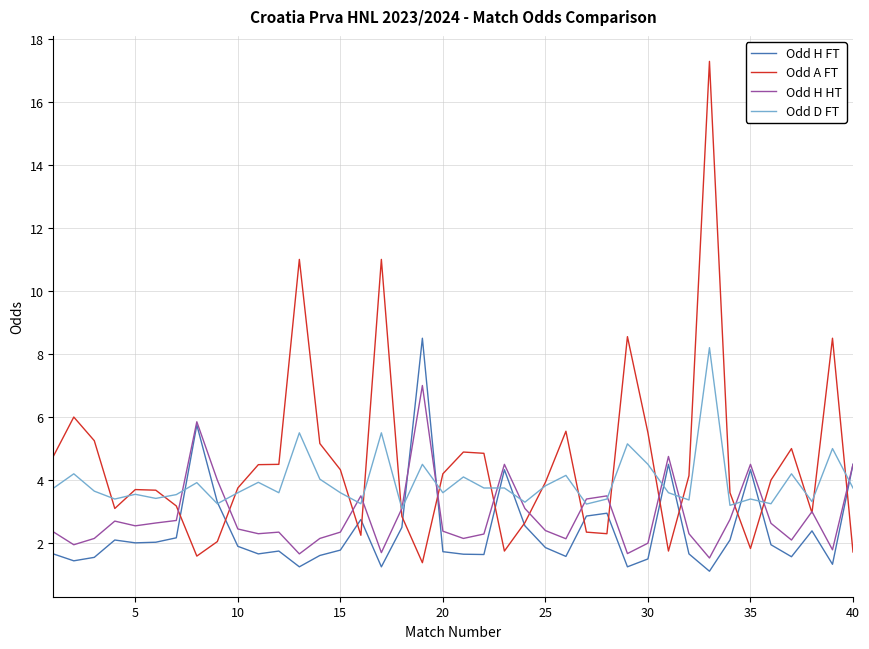

What is the lowest value of the Odd H FT series?

1.1